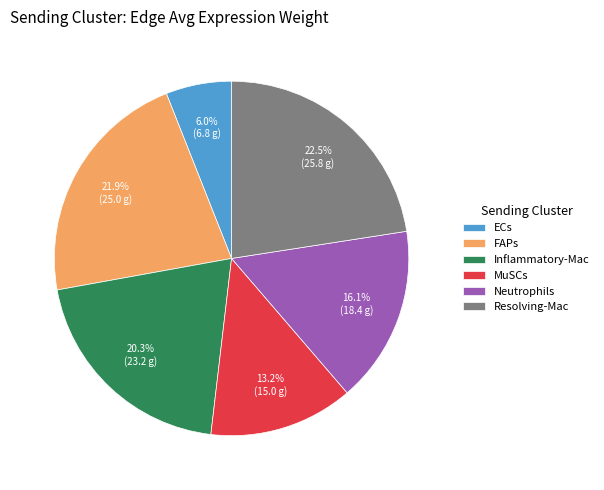

What portion of the pie excludes MuSCs?

86.8%